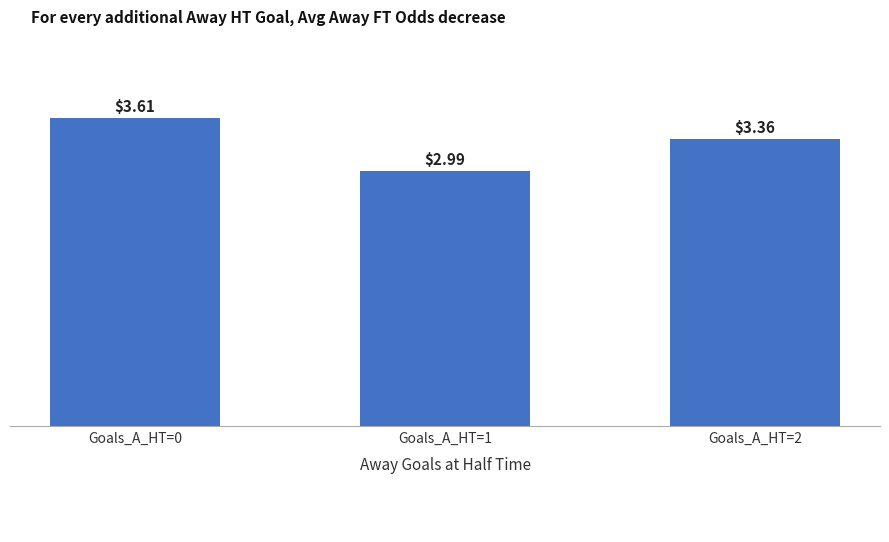

The chart shows a value of 2.2 at Goals_A_HT=0. True or false?

False